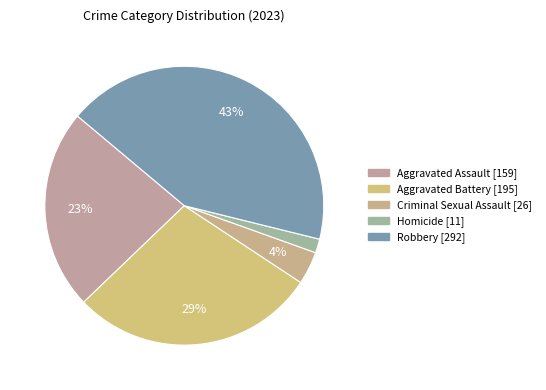

How many segments does this pie chart have?

5